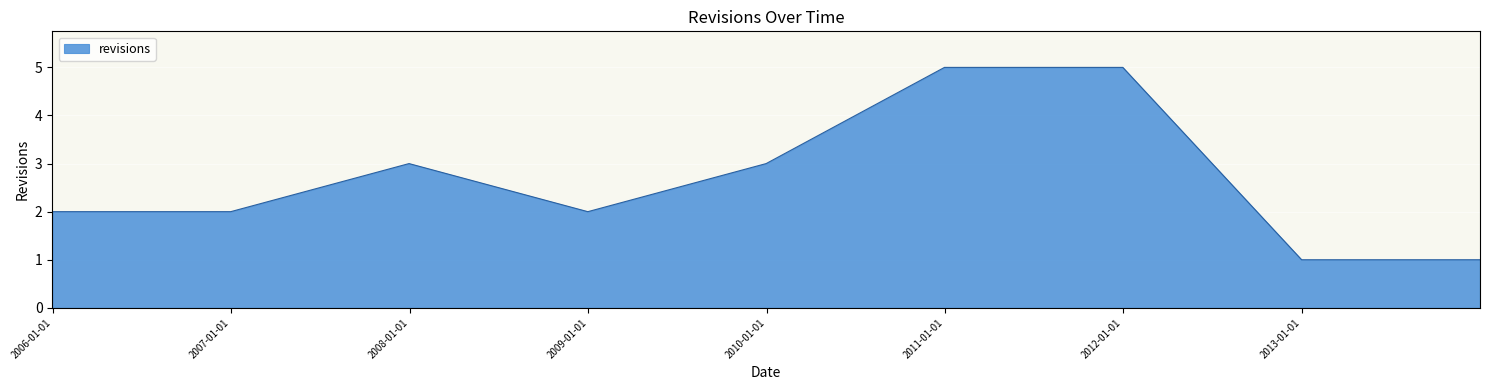

What is the maximum value shown in the chart?

5